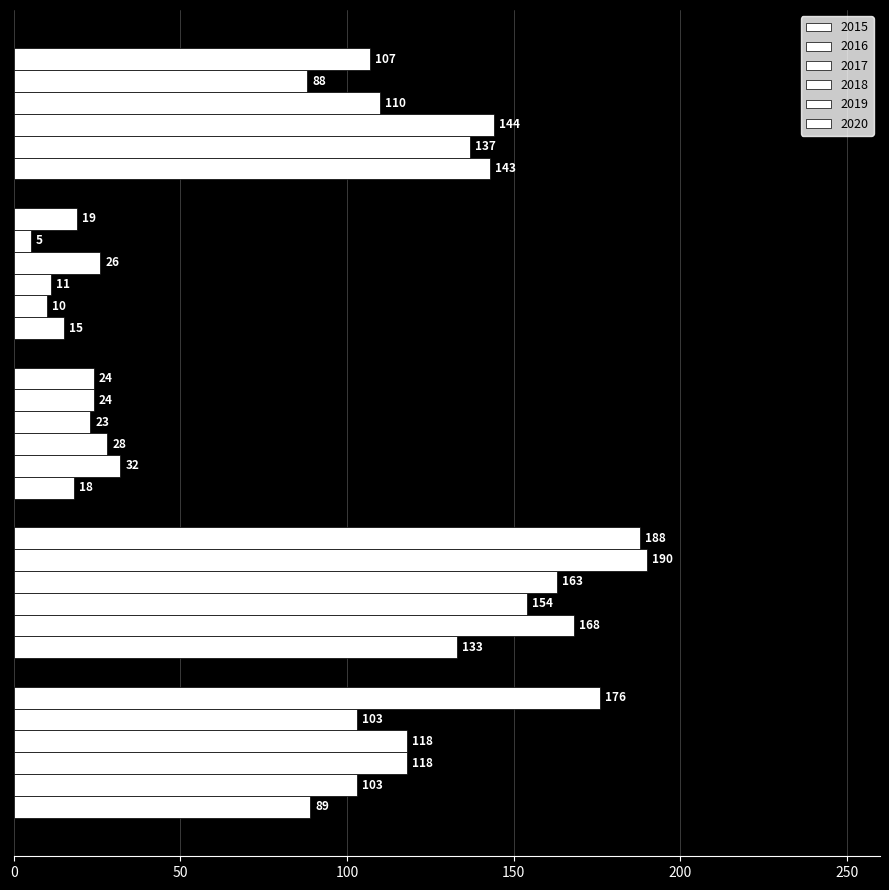

At which label is 2015 closest to 79?

Aggravated Assault